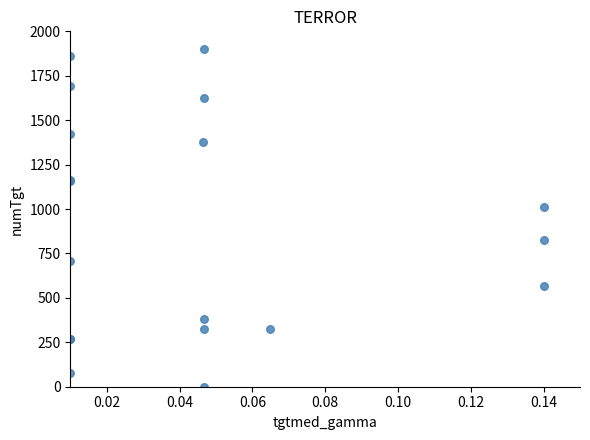

What Y value in the scatter plot is closest to 949?

1009.1